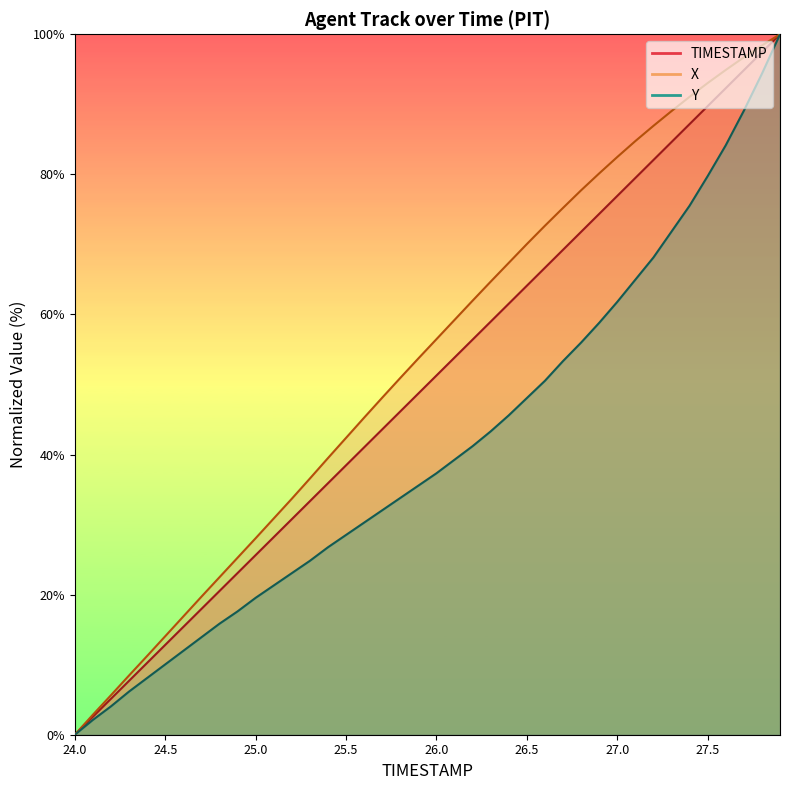

What is the difference between the Y values at 24.2 and 24.6?

7.9